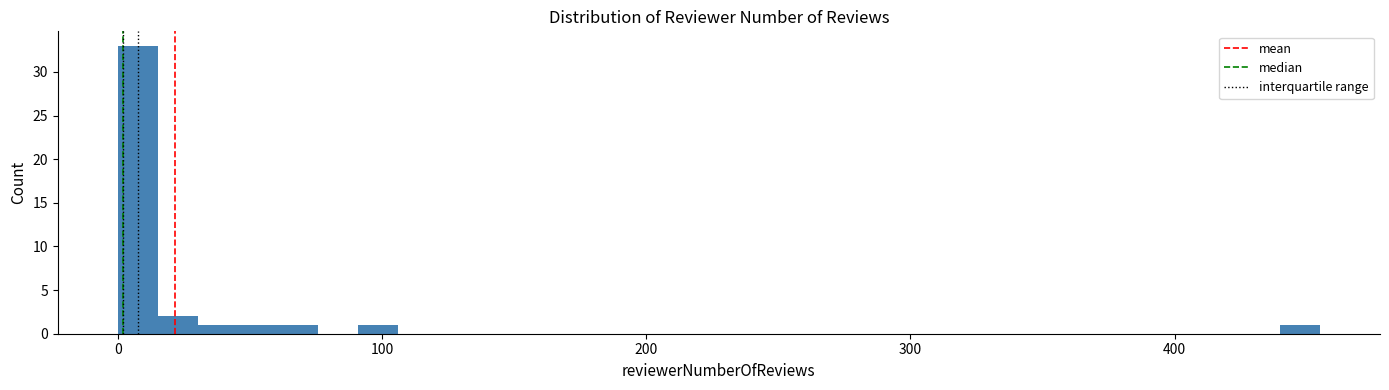

Around what value on the x-axis is the tallest bar? Give the approximate position of its centre, as read against the axis.

10